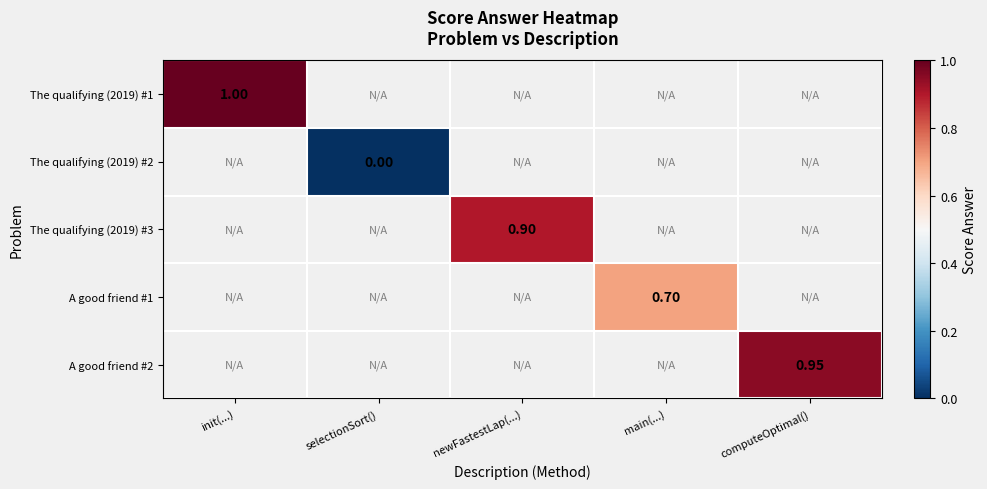

How many categories are shown in the chart?

5